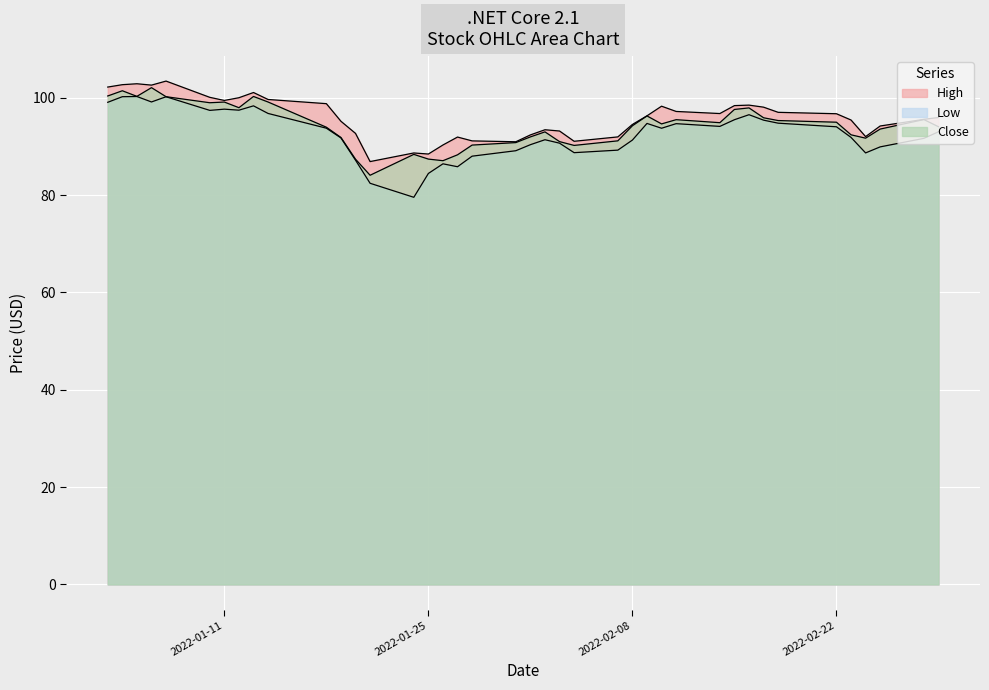

List the series in order of their overall mean, highest first.

High, Close, Low